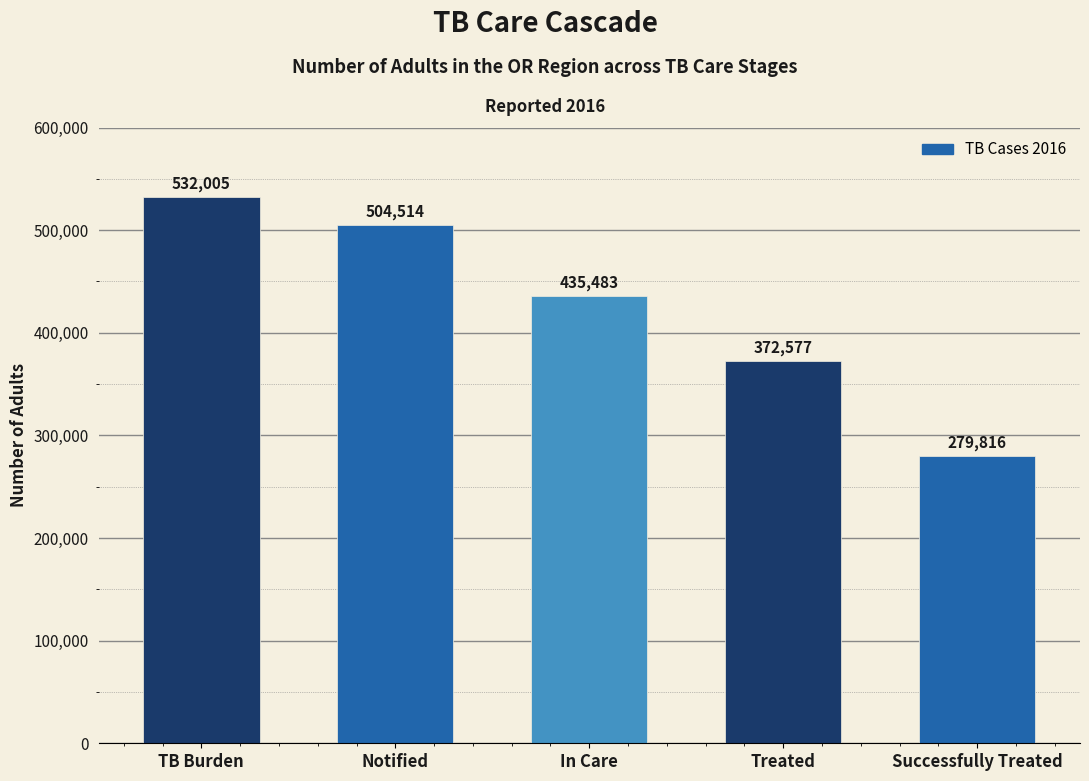

What is the sum of all values?

2124395